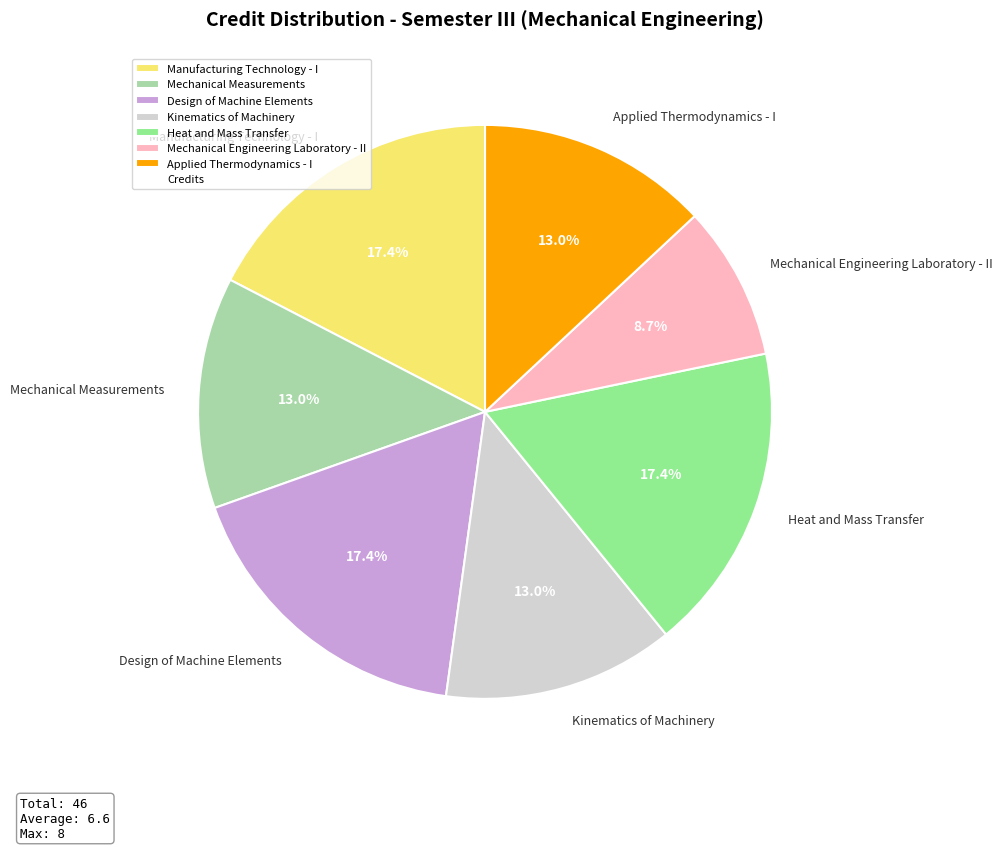

What is the smallest slice in the pie chart?

Mechanical Engineering Laboratory - II